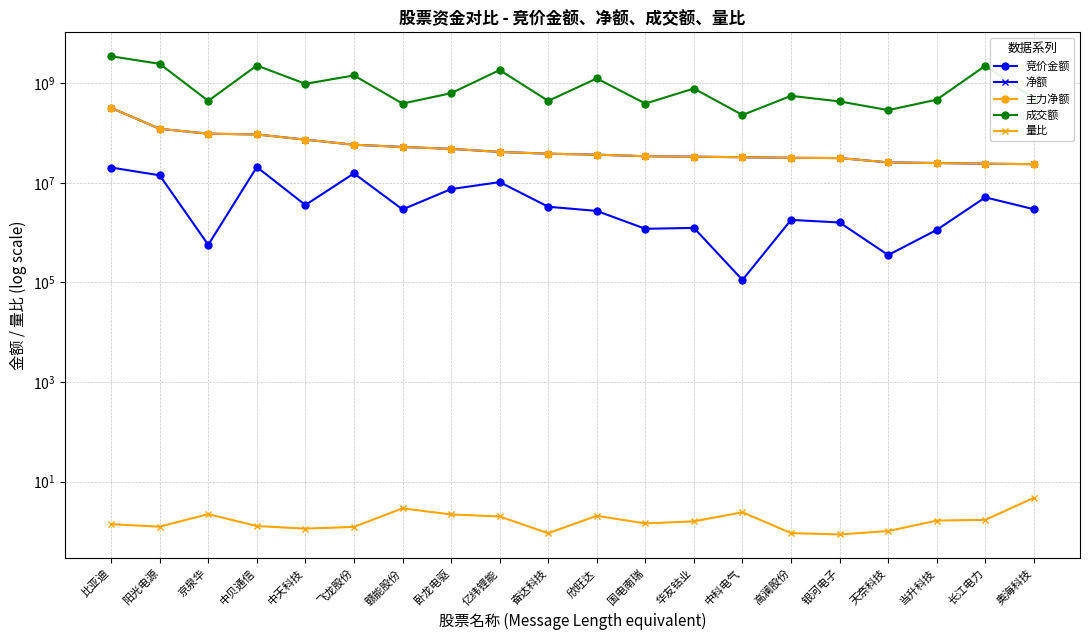

Does the chart have visible grid lines?

Yes